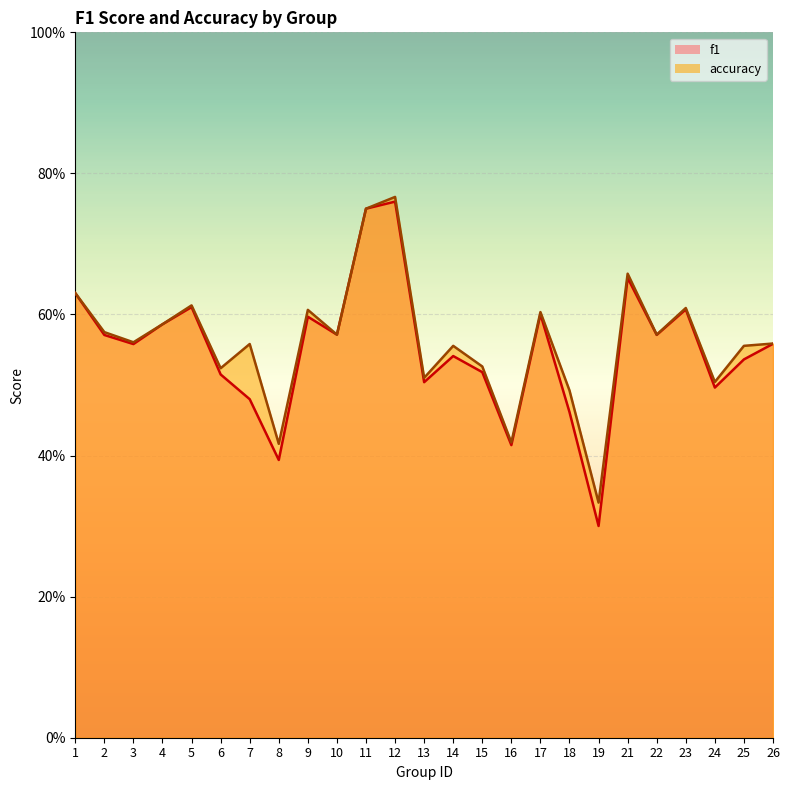

Which series has the largest total across all categories?

accuracy